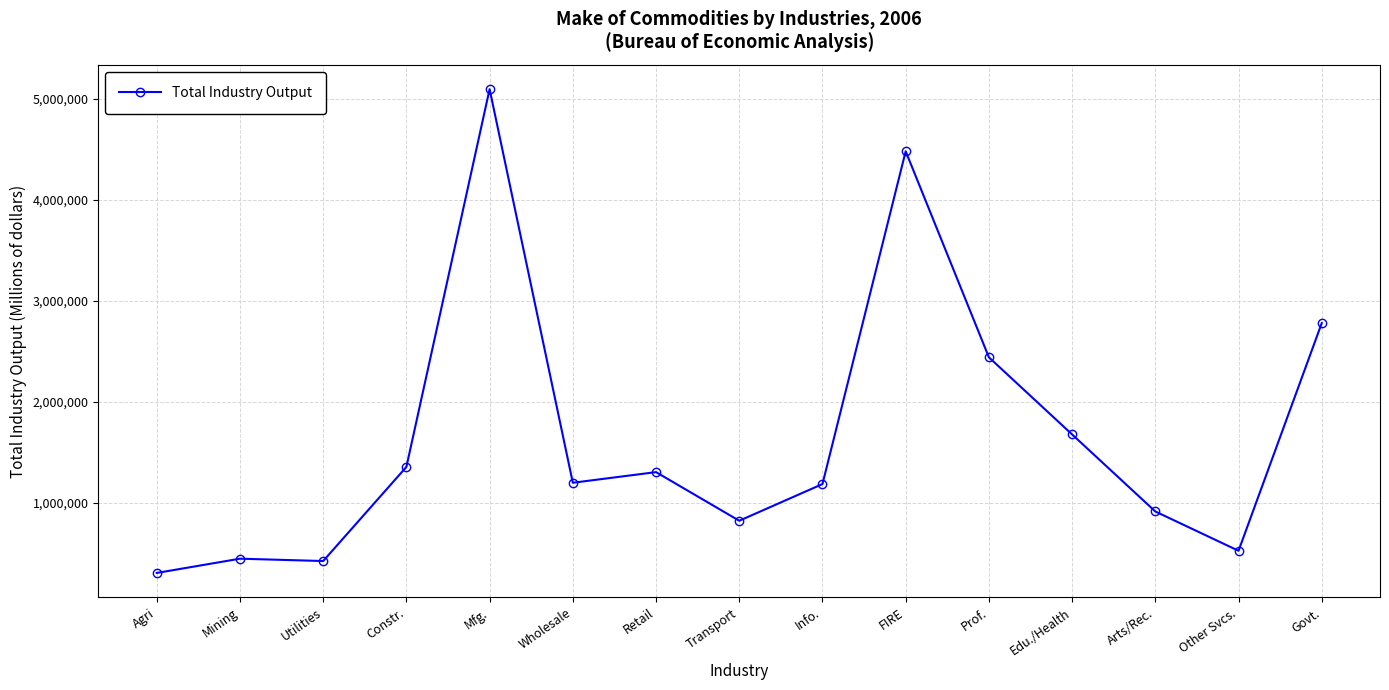

True or false: the data has more than 2 interior local peaks.

True